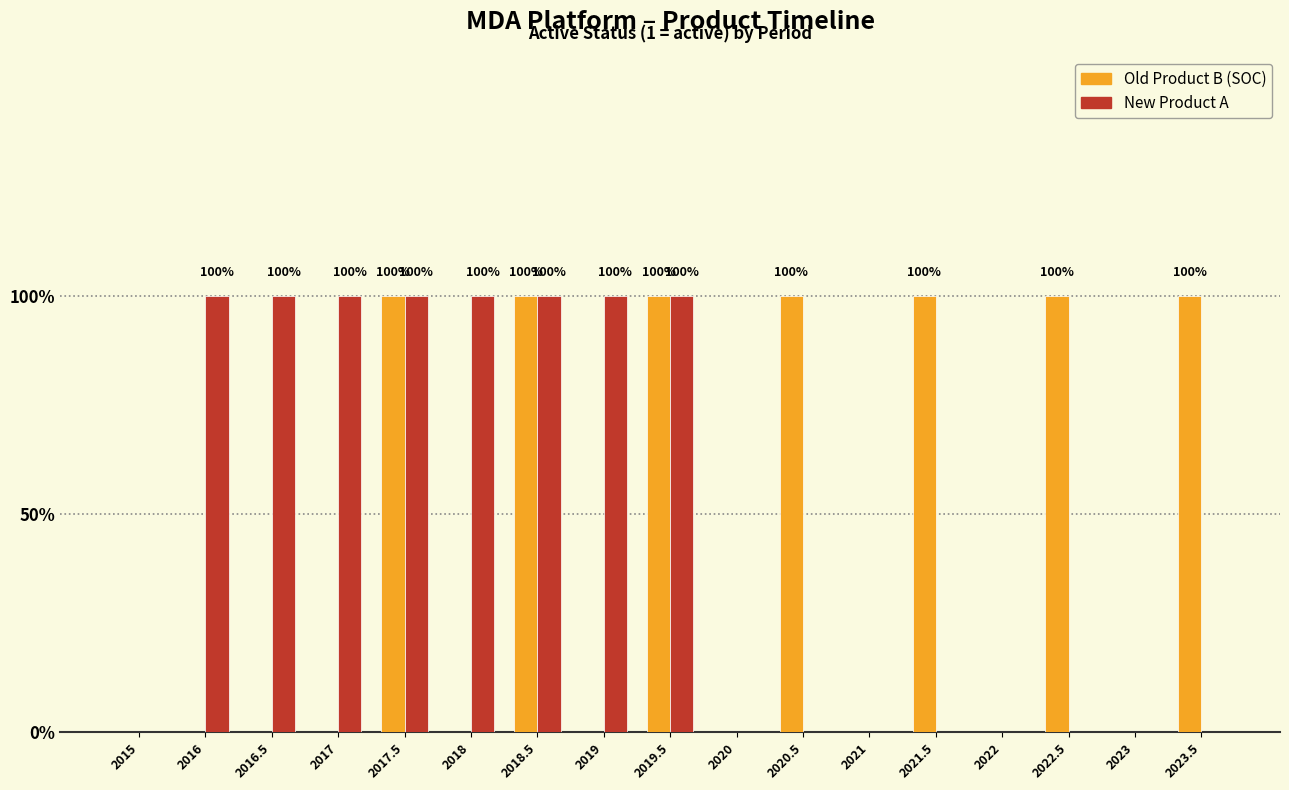

Are the bars grouped side by side (vs. stacked)?

Yes